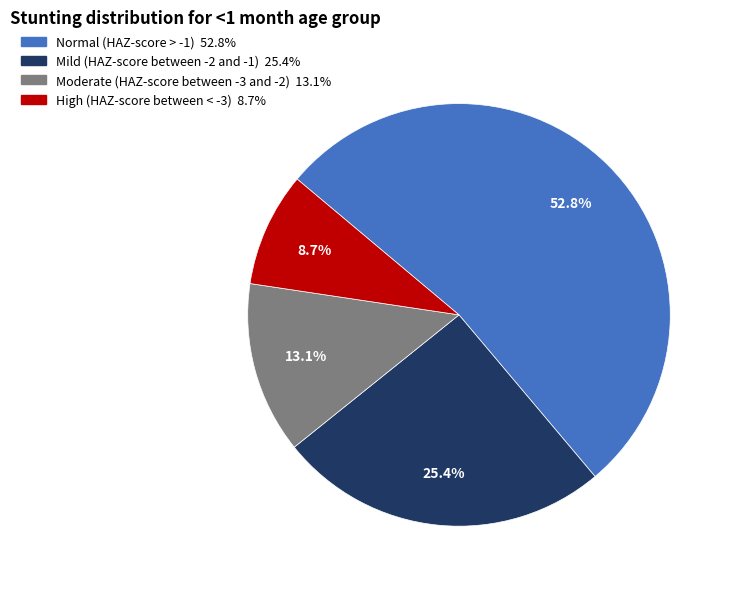

To the nearest percent, what is the average slice percentage?

25%